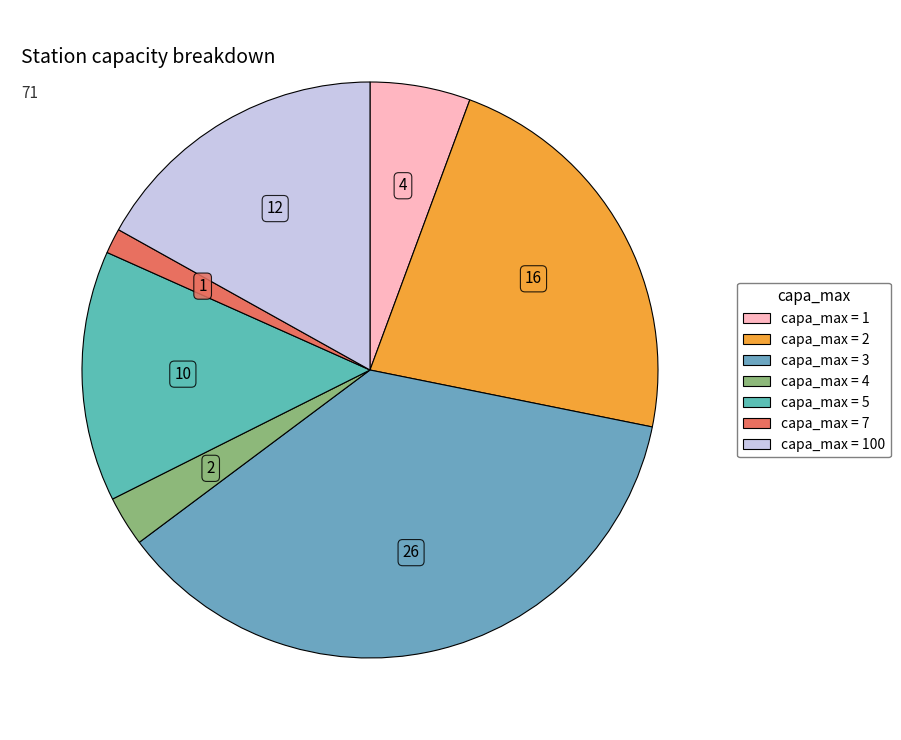

To the nearest percent, what is the difference between the largest and smallest slice percentages?

35%